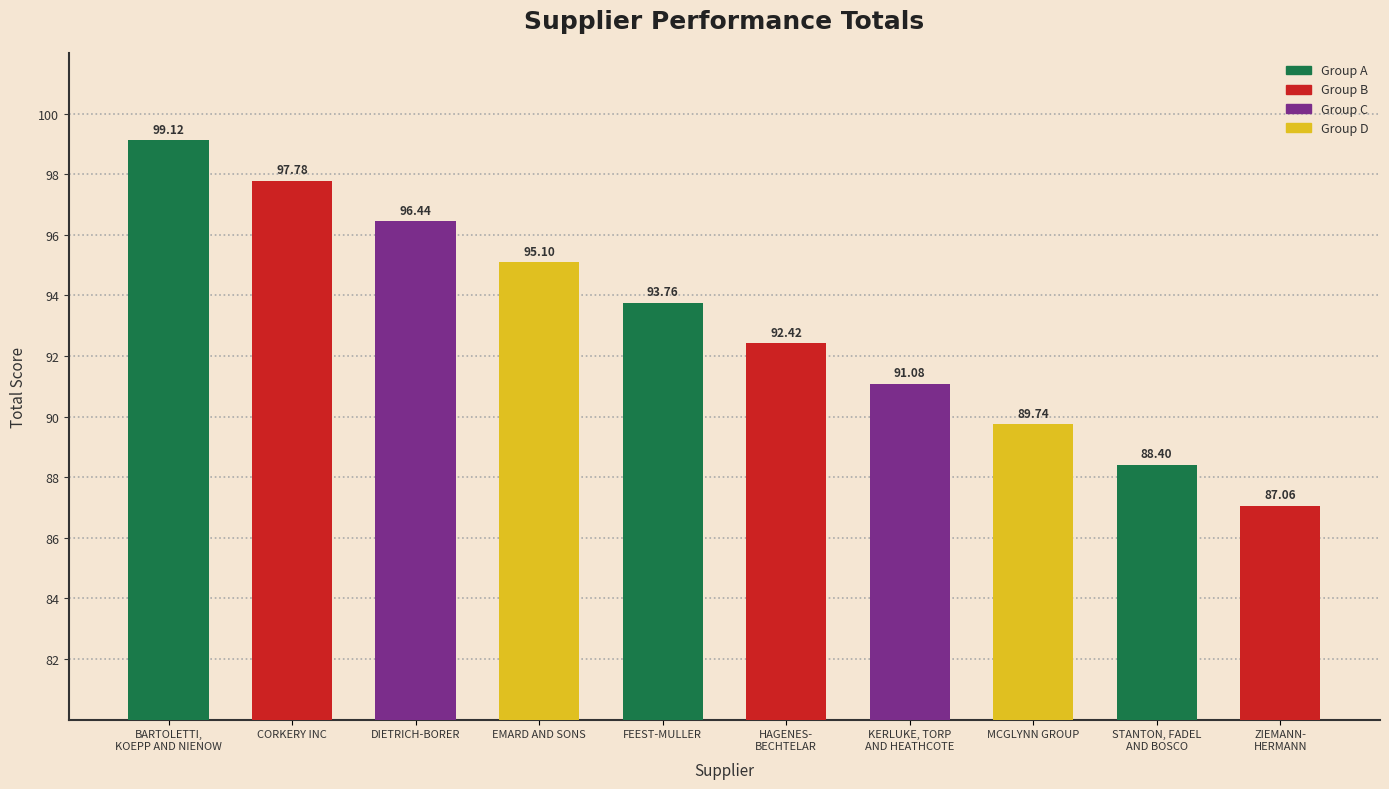

At which label does the data first exceed 93?

BARTOLETTI,
KOEPP AND NIENOW